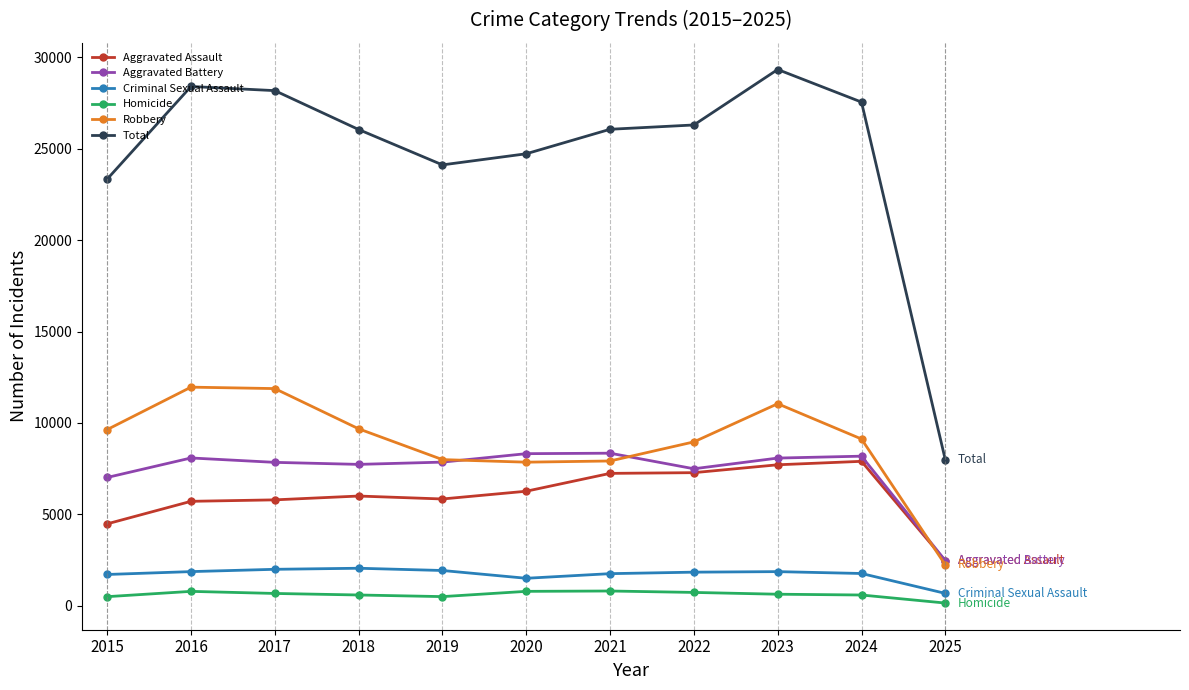

True or false: Robbery and Homicide intersect in this chart.

False